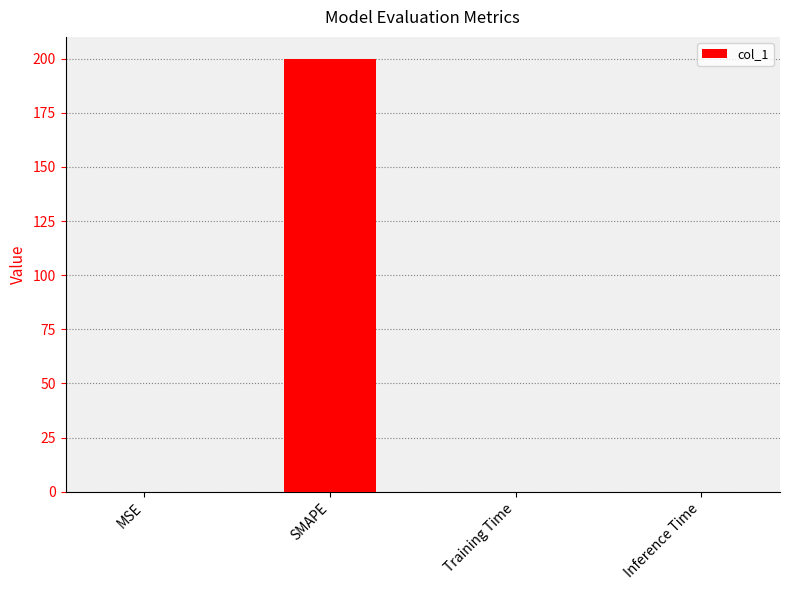

True or false: the data shows 135.3 at SMAPE.

False